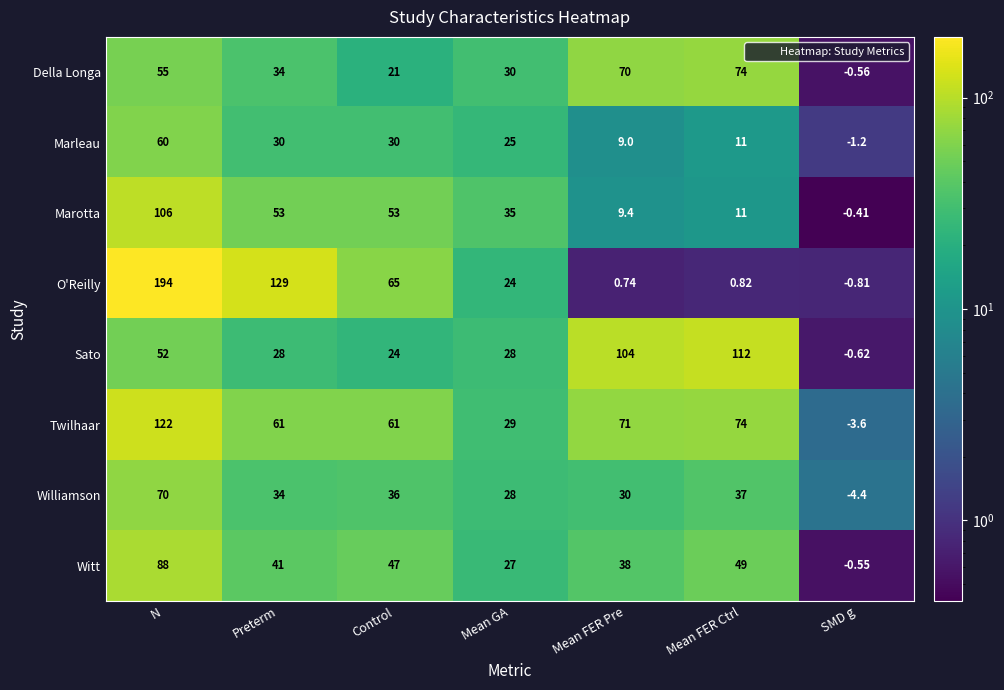

At which category is the sum across all series the highest?

N